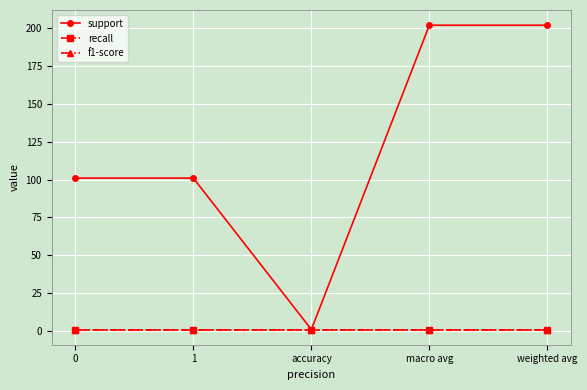

True or false: support has more than 0 points higher than both neighbors.

False